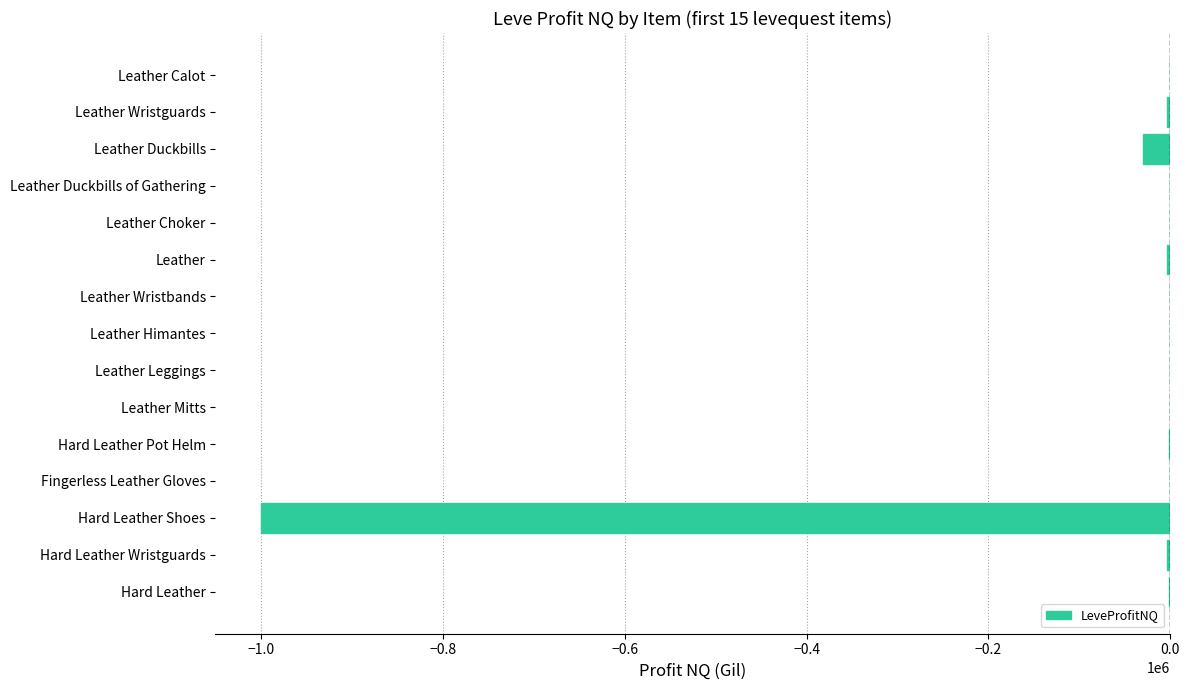

At which label is the value closest to -499914?

Leather Duckbills